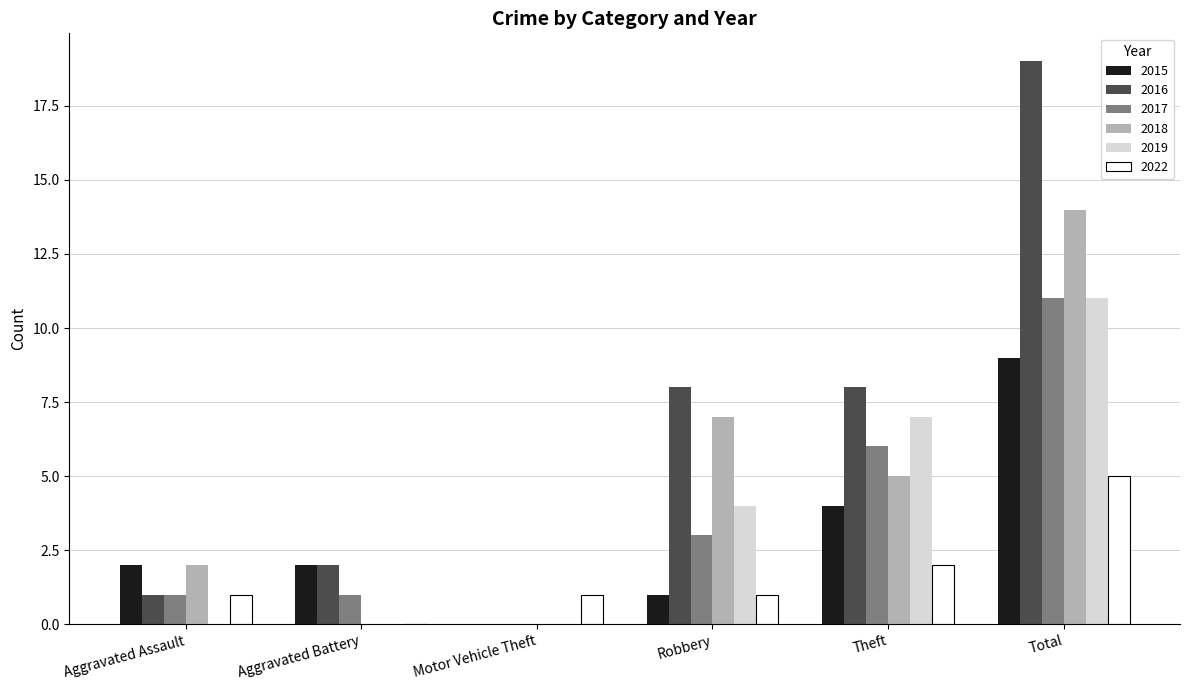

Between Motor Vehicle Theft and Robbery, which series saw the biggest shift?

2016